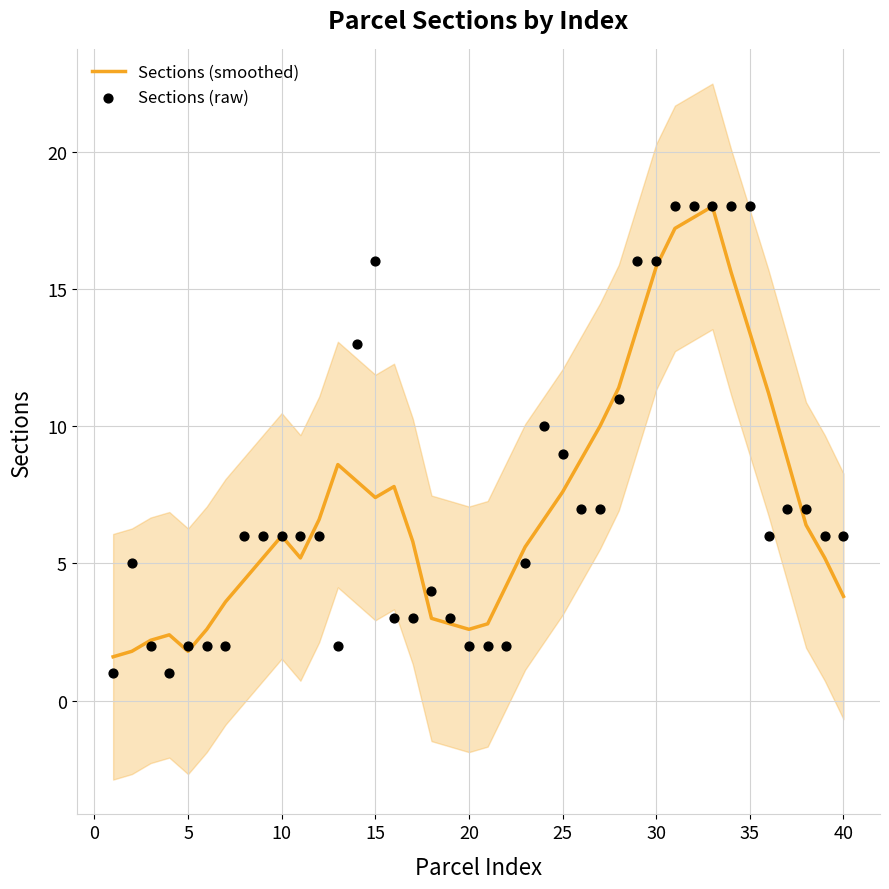

Which series contains the lowest Y value?

Sections (raw)